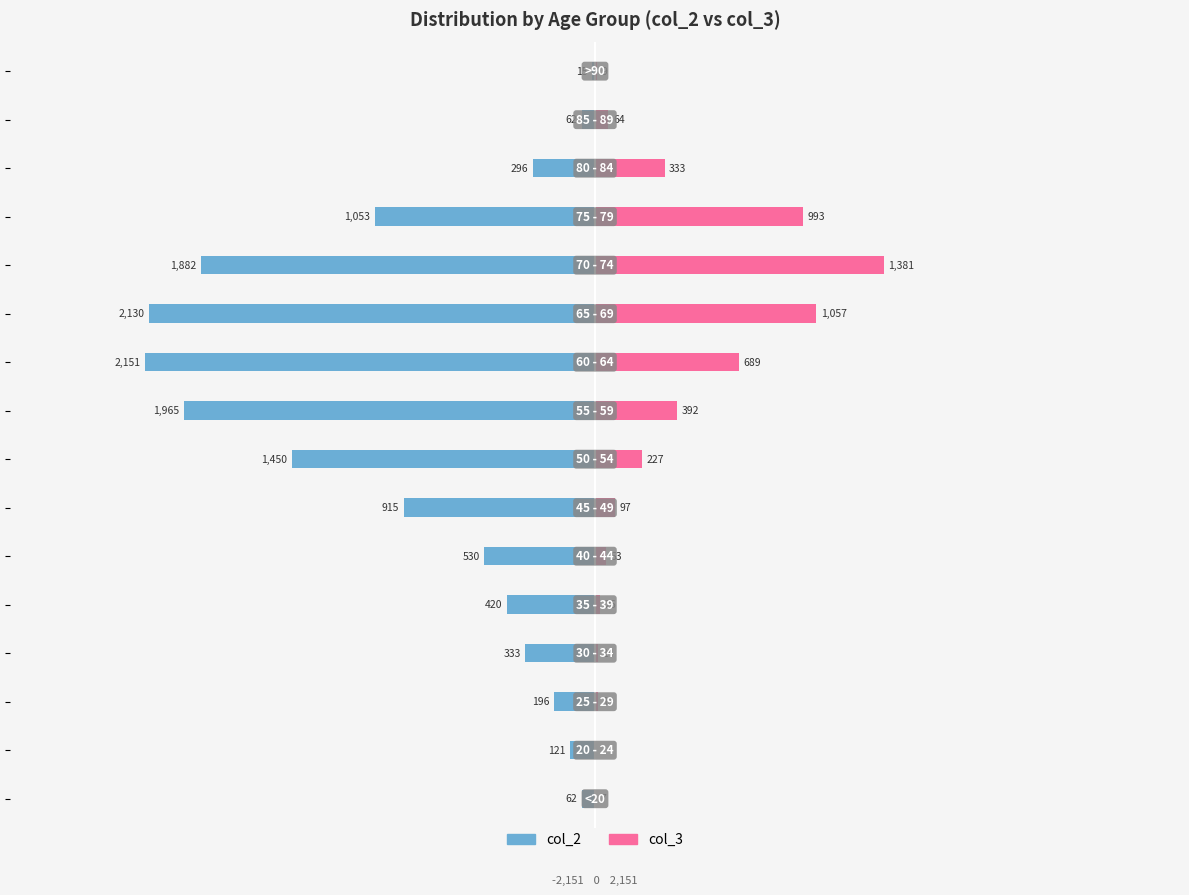

What is the difference between the second highest and minimum values in the col_3 series?

1055